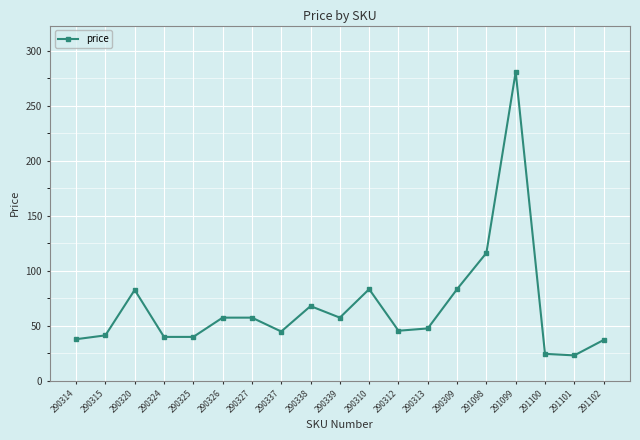

Where is the first local maximum?

290320